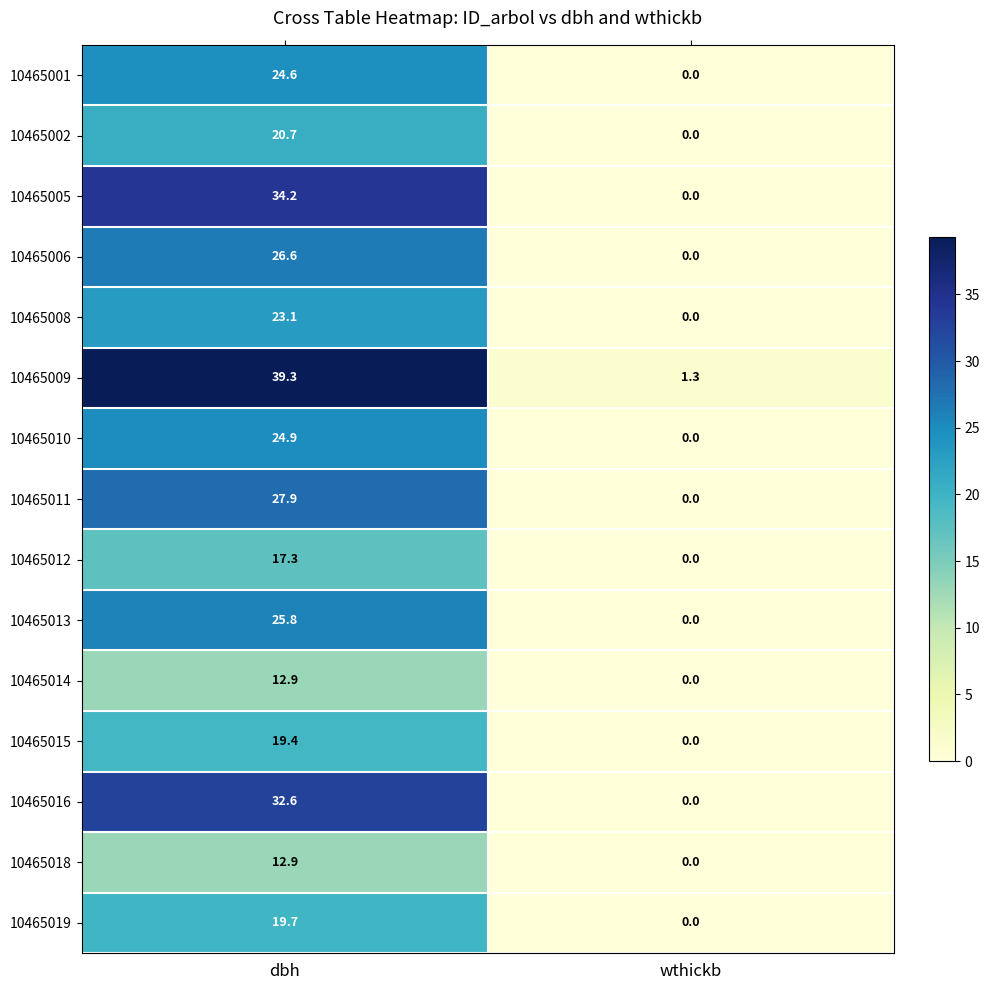

The 10465009 series shows 1.3 at wthickb. True or false?

True